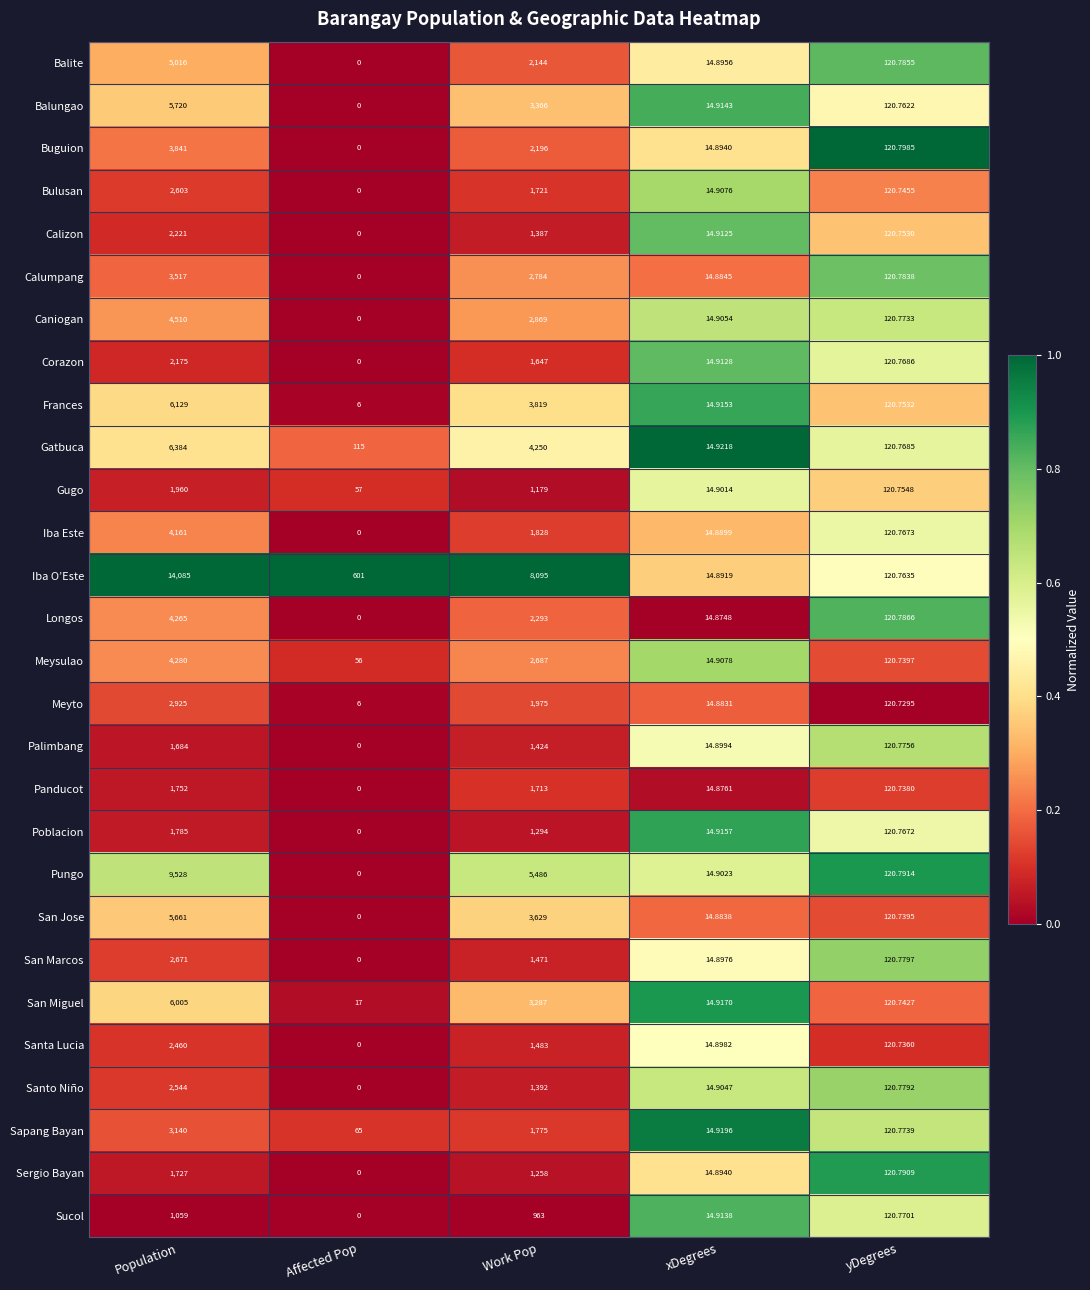

At how many categories does at least one series exceed 0?

5